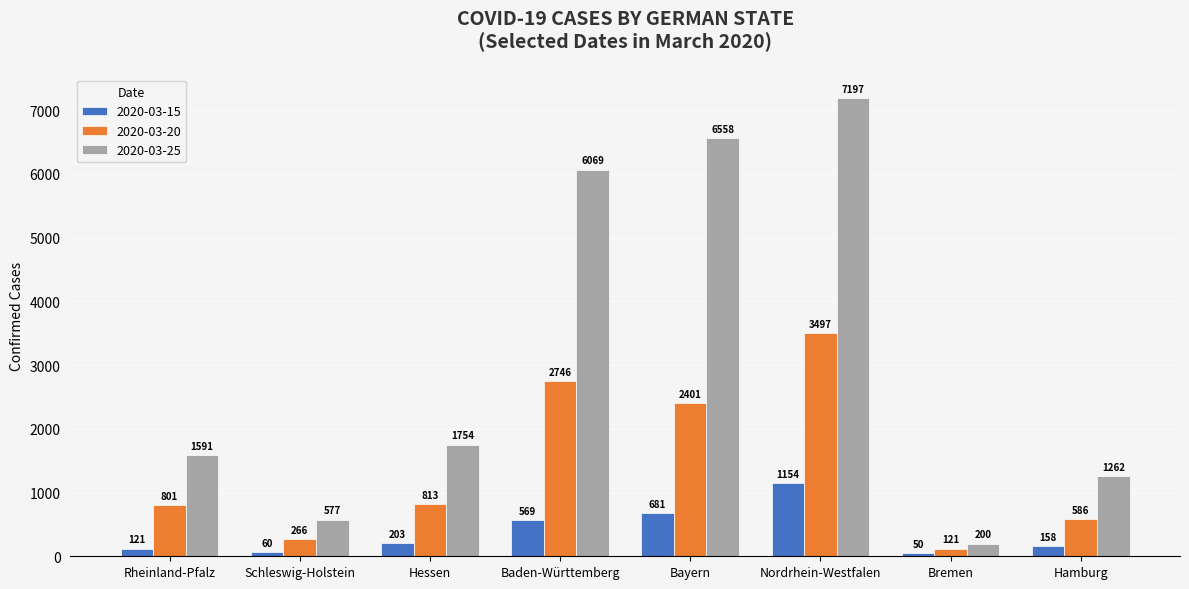

True or false: 2020-03-15 has a value of 1515 at Nordrhein-Westfalen.

False